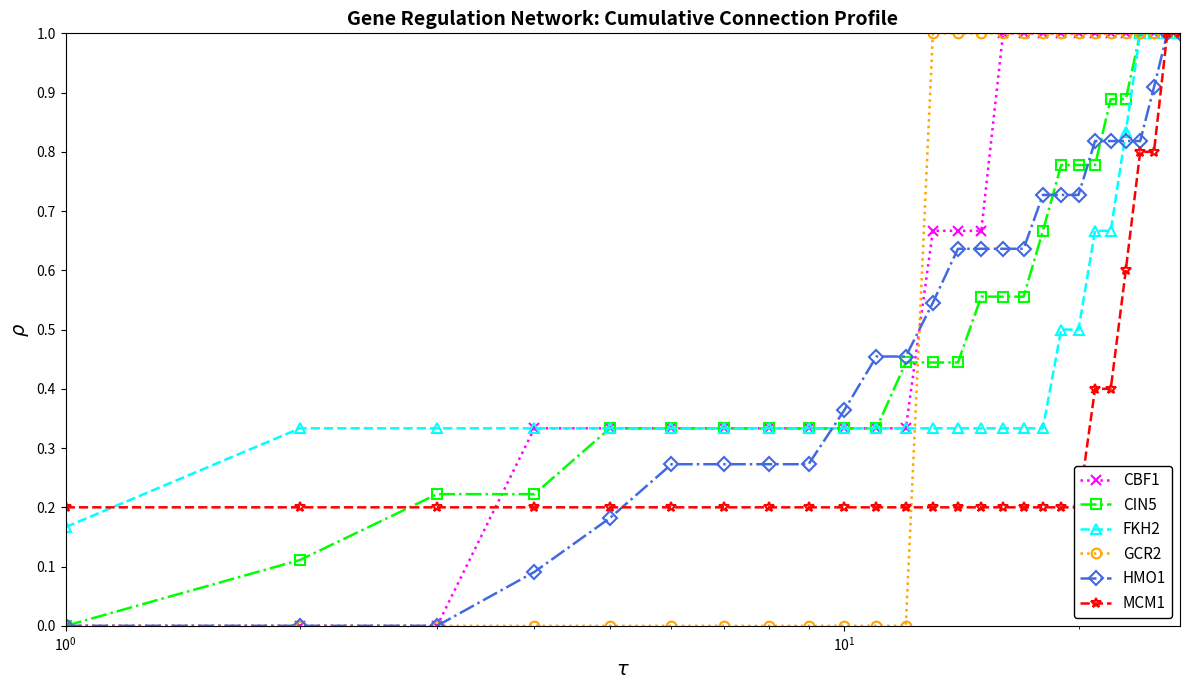

What is the highest value of the HMO1 series?

1.0